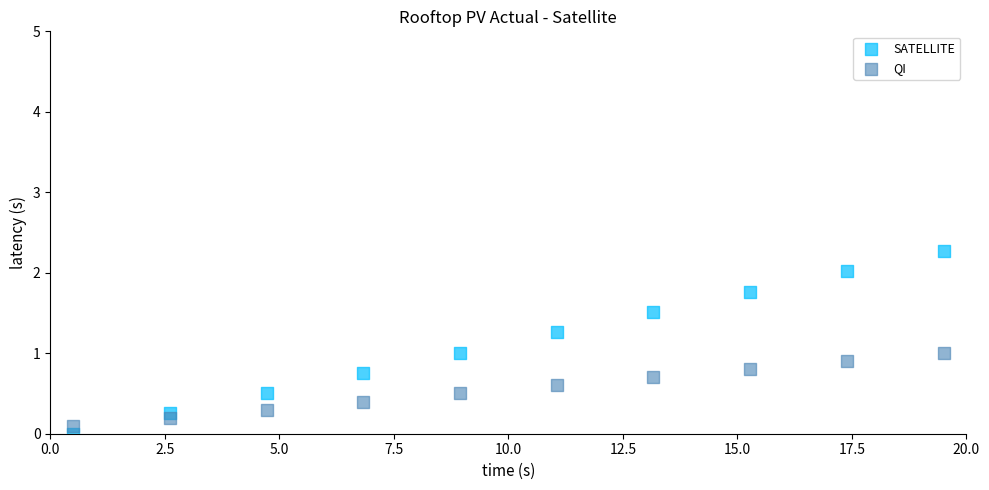

Which series reaches the maximum Y coordinate?

SATELLITE